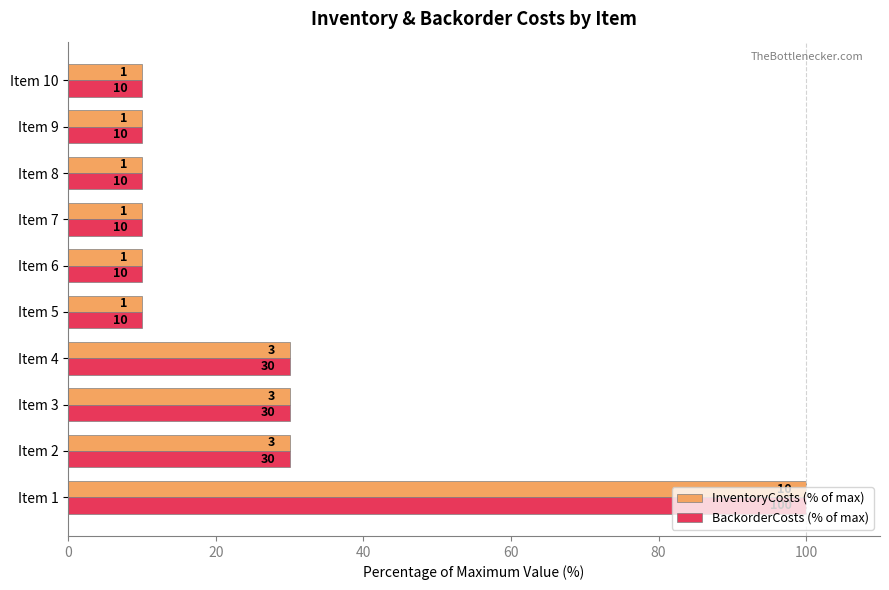

True or false: BackorderCosts (% of max) has a value of 30 at Item 2.

True